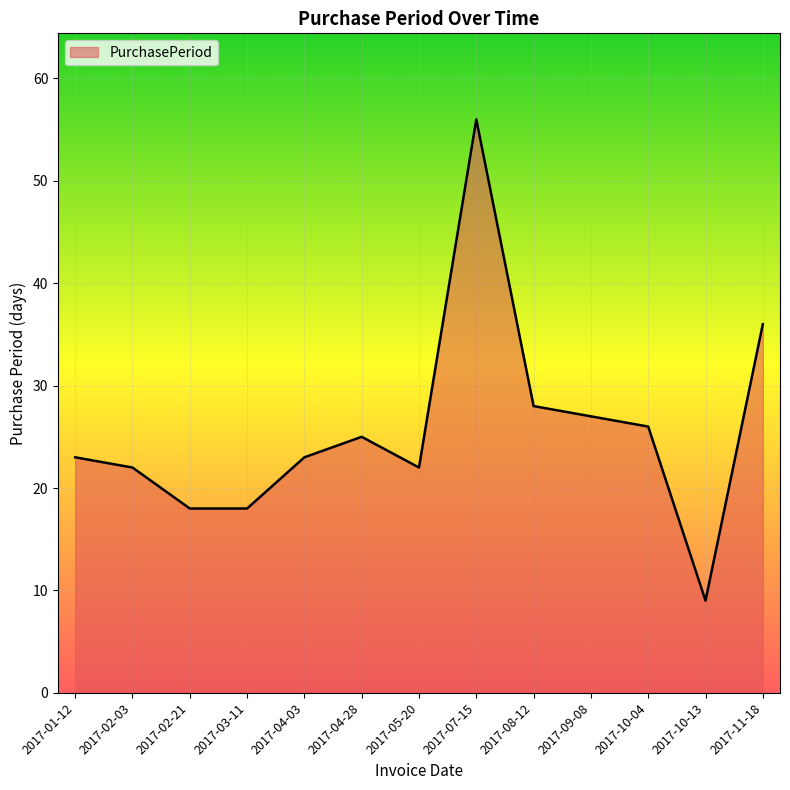

What is the approximate value at 2017-11-18, to the nearest 5?

35